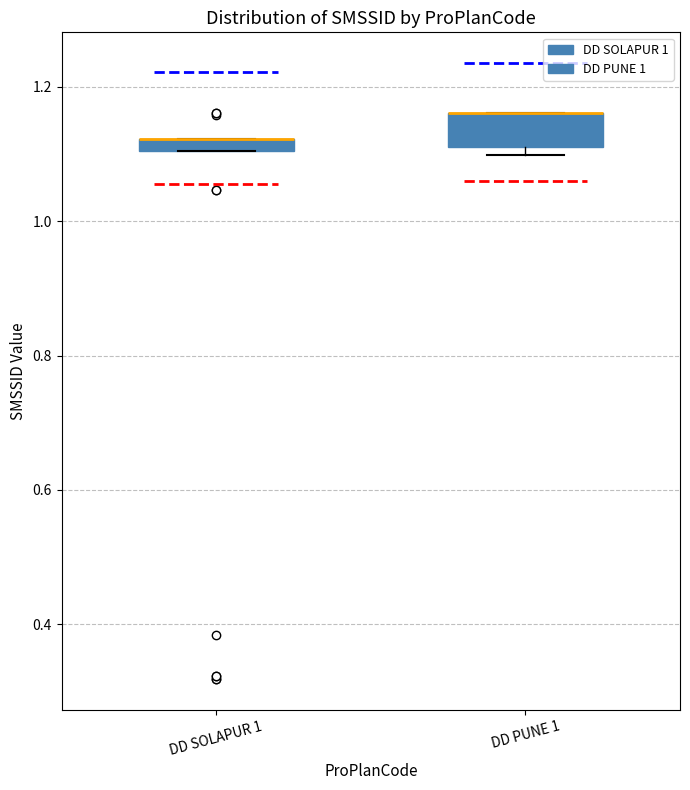

Which box is the tallest, from its lower edge to its upper edge?

DD PUNE 1